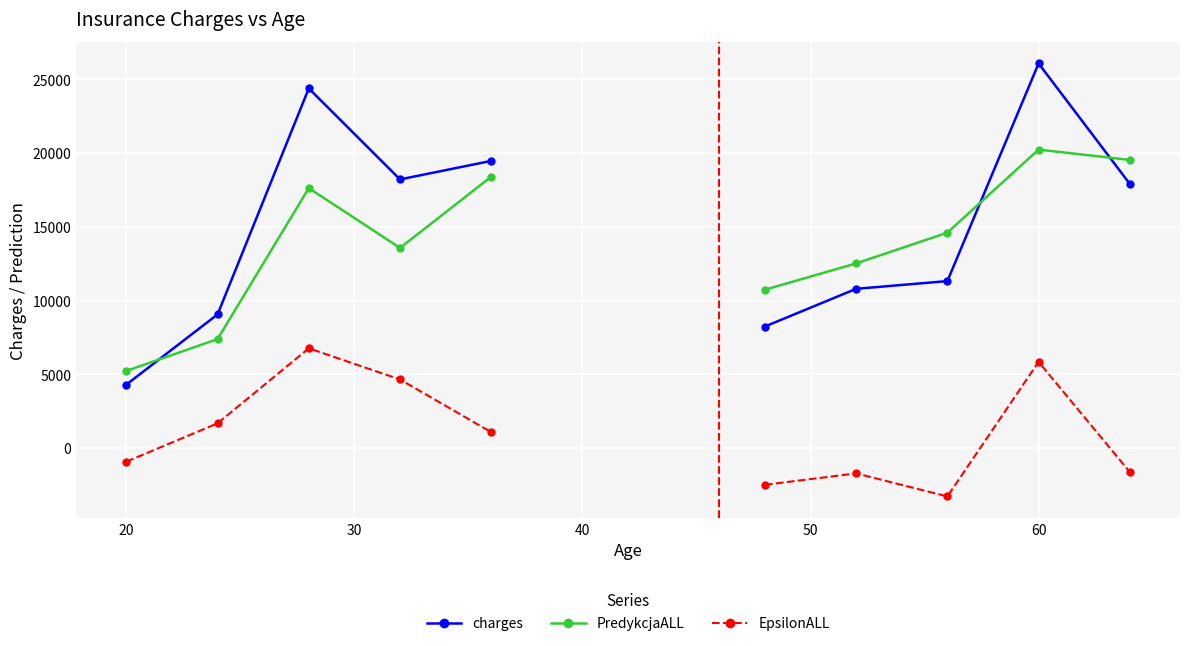

True or false: EpsilonALL and charges intersect in this chart.

False